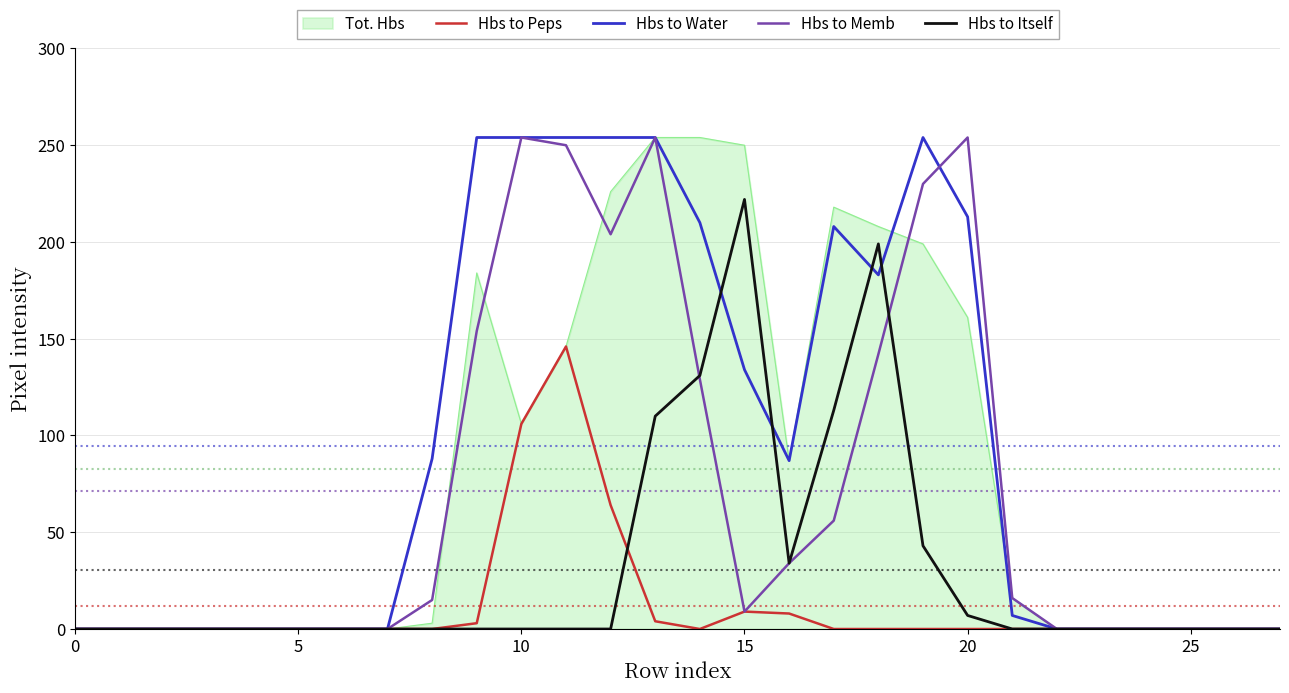

Which series has the largest total across all categories?

Hbs to Water